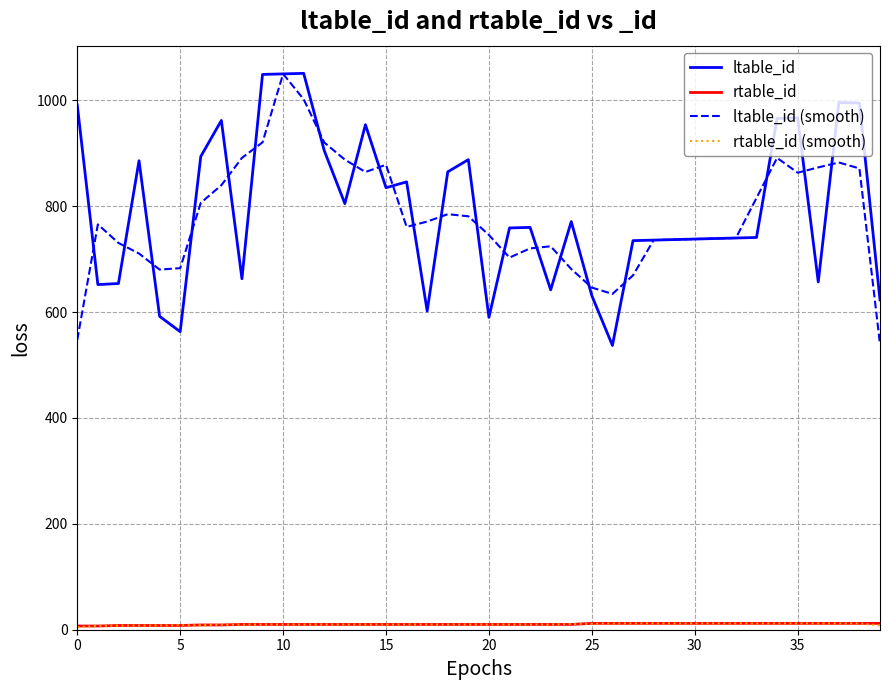

What is the minimum value for ltable_id (smooth)?

539.3